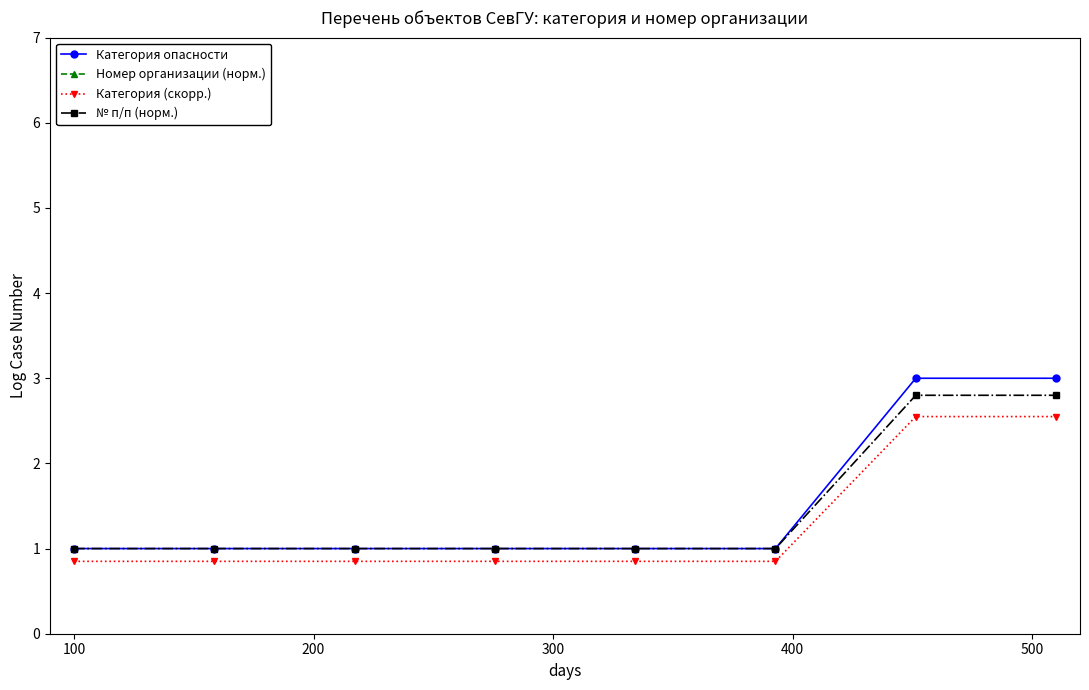

What is the minimum value for № п/п (норм.)?

1.0